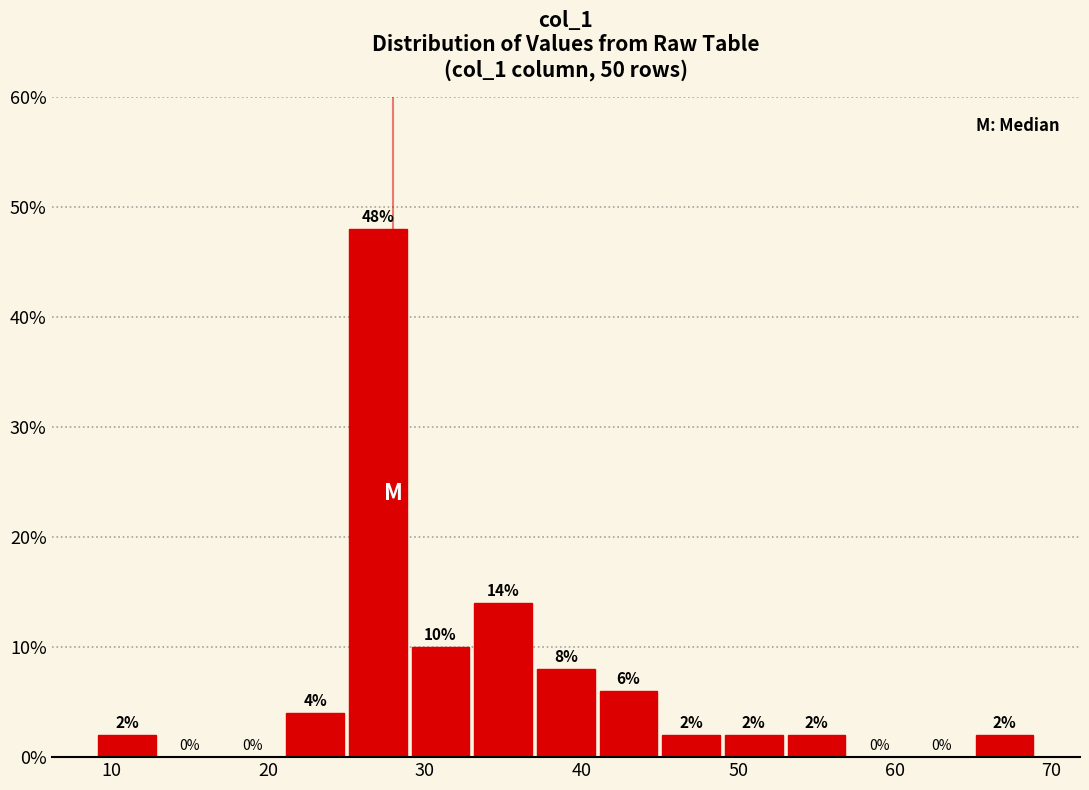

Reading left to right, transcribe this chart: for each bar, give the range it covers on the x-axis and its height.

9 to 13: 2
13 to 17: 0
17 to 21: 0
21 to 25: 4
25 to 29: 48
29 to 33: 10
33 to 37: 14
37 to 41: 8
41 to 45: 6
45 to 49: 2
49 to 53: 2
53 to 57: 2
57 to 61: 0
61 to 65: 0
65 to 69: 2